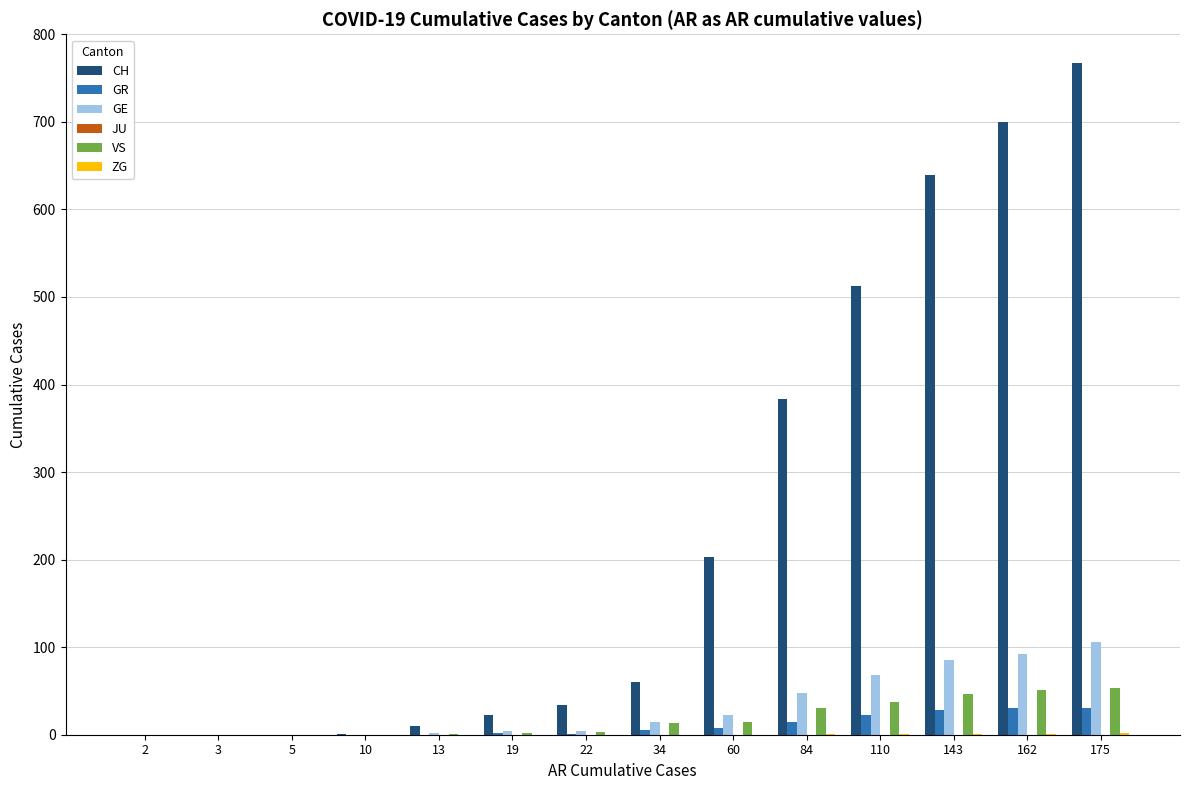

How many data points does each series have?

14